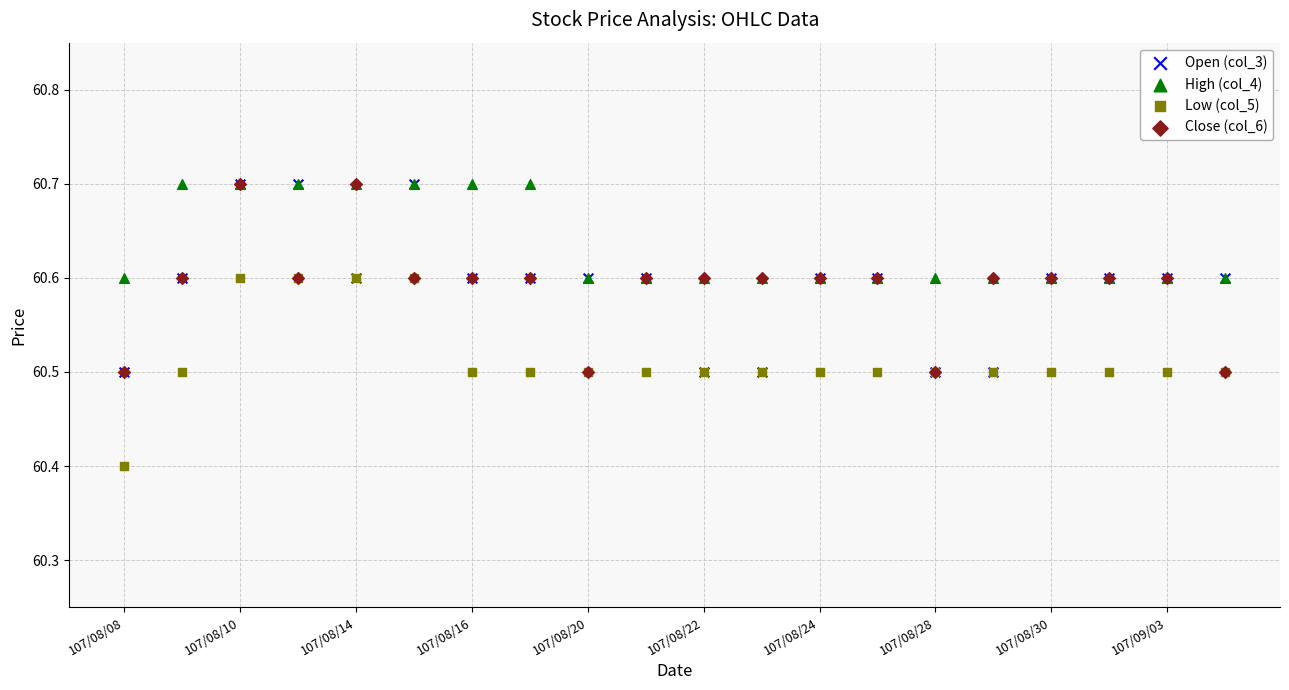

In the Open (col_3) series, what Y value is closest to 60?

60.5